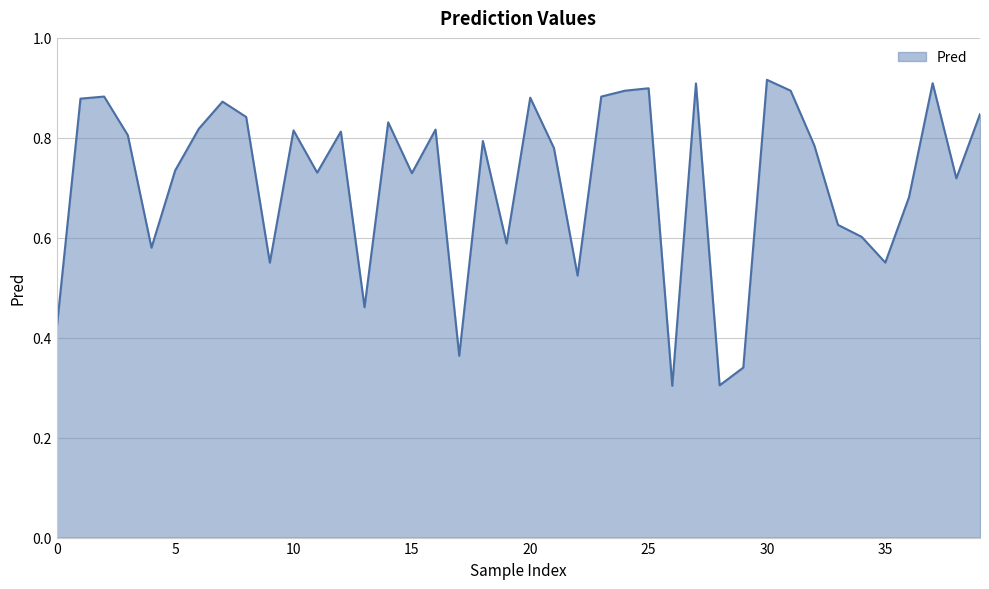

Reading right to left, transcribe all the data shown in this chart.

39=0.8	38=0.7	37=0.9	36=0.7	35=0.6	34=0.6	33=0.6	32=0.8	31=0.9	30=0.9	29=0.3	28=0.3	27=0.9	26=0.3	25=0.9	24=0.9	23=0.9	22=0.5	21=0.8	20=0.9	19=0.6	18=0.8	17=0.4	16=0.8	15=0.7	14=0.8	13=0.5	12=0.8	11=0.7	10=0.8	9=0.6	8=0.8	7=0.9	6=0.8	5=0.7	4=0.6	3=0.8	2=0.9	1=0.9	0=0.4